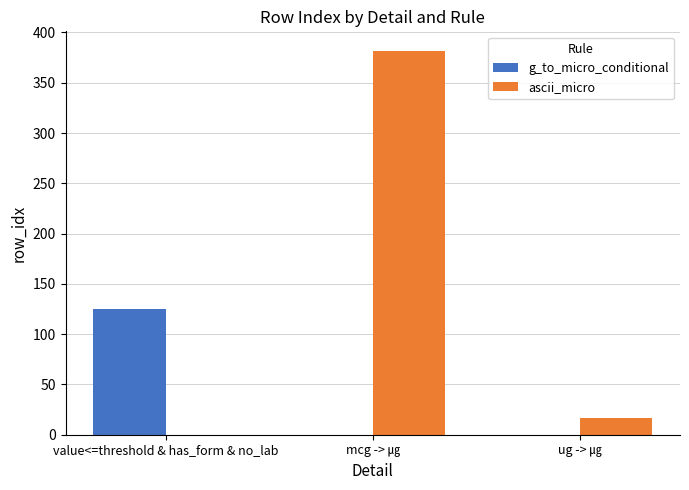

Which series has the largest total across all categories?

ascii_micro